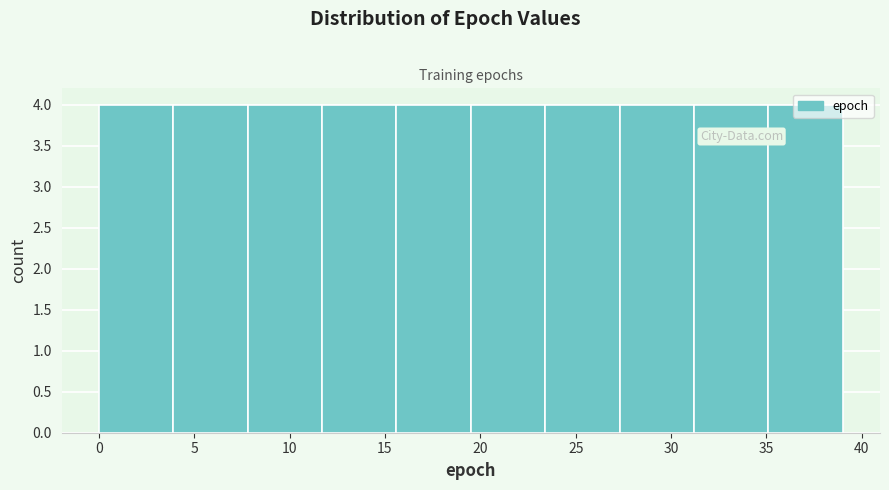

Reading left to right, list every bar in this chart as the range it spans on the x-axis followed by its height. Neither the bar edges nor the heights are printed on the chart, so give them approximately, as read against the axes.

0.0 to 3.9: 4
3.9 to 7.8: 4
7.8 to 11.7: 4
11.7 to 15.6: 4
15.6 to 19.5: 4
19.5 to 23.4: 4
23.4 to 27.3: 4
27.3 to 31.2: 4
31.2 to 35.1: 4
35.1 to 39.0: 4